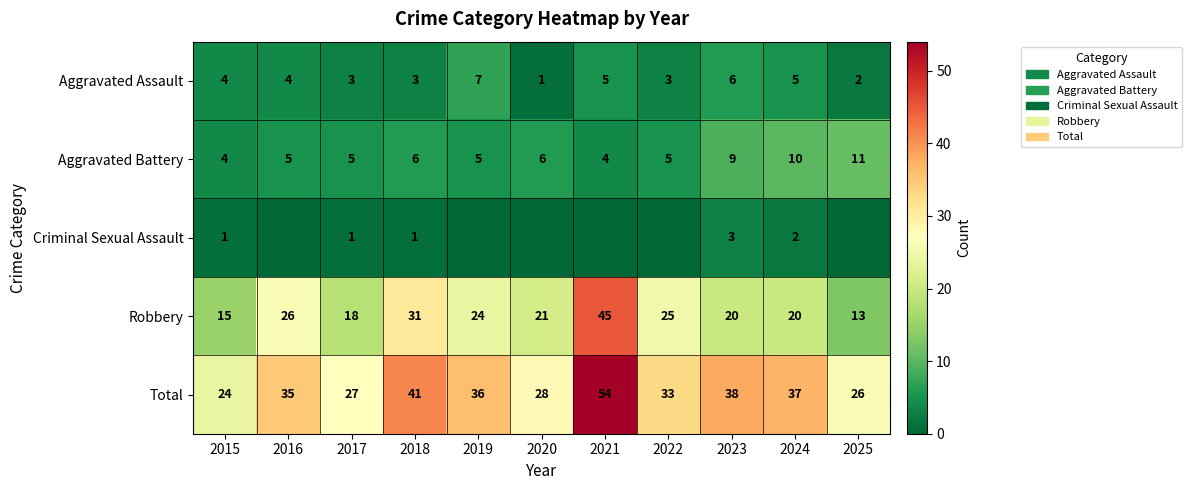

What is the maximum value for Aggravated Assault?

7